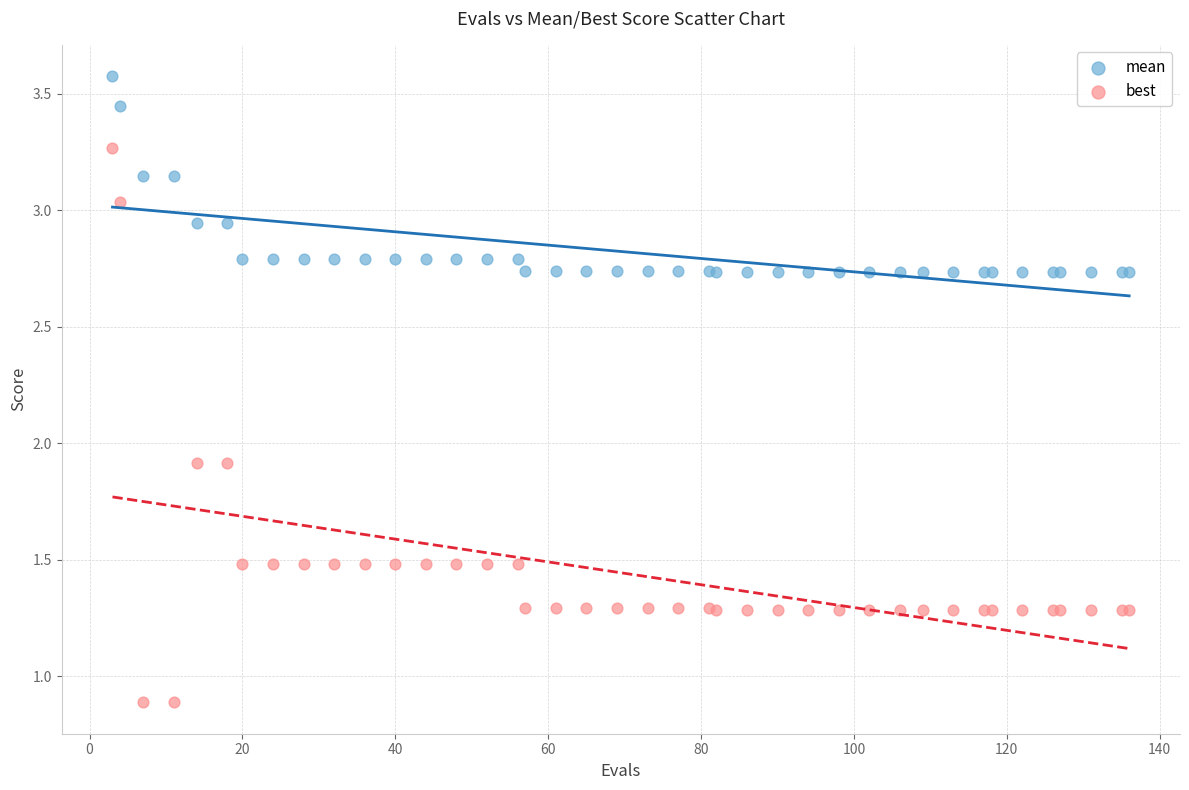

Which series reaches the maximum Y coordinate?

mean